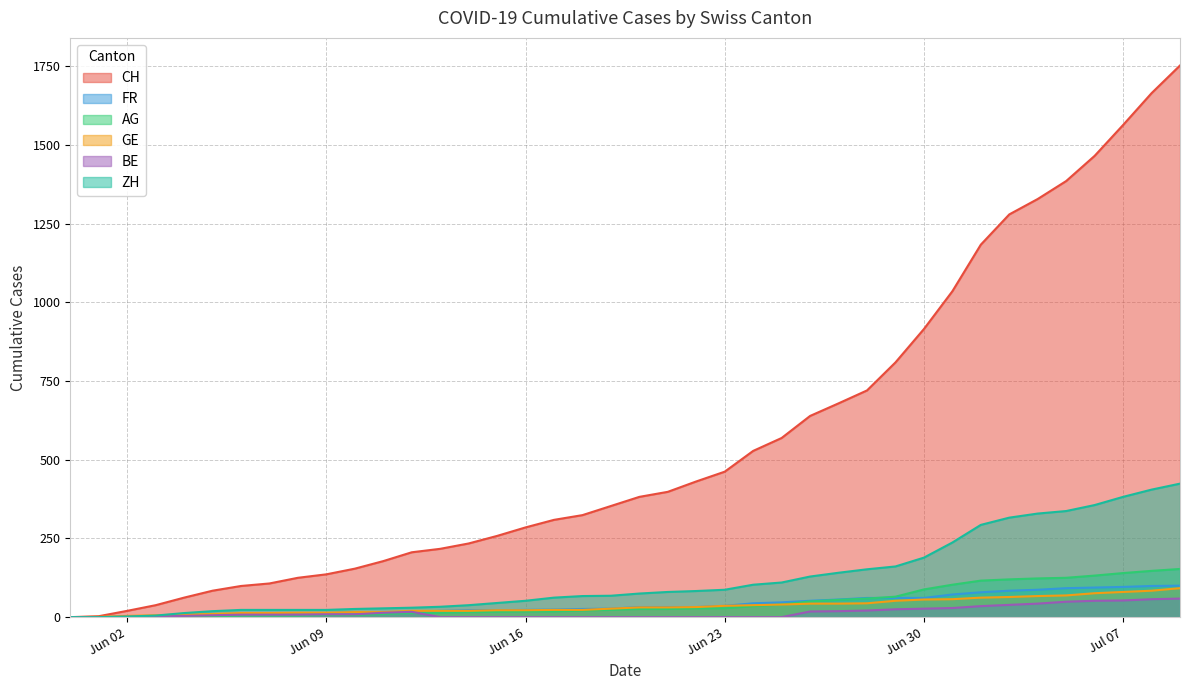

Which series has the largest total across all categories?

CH